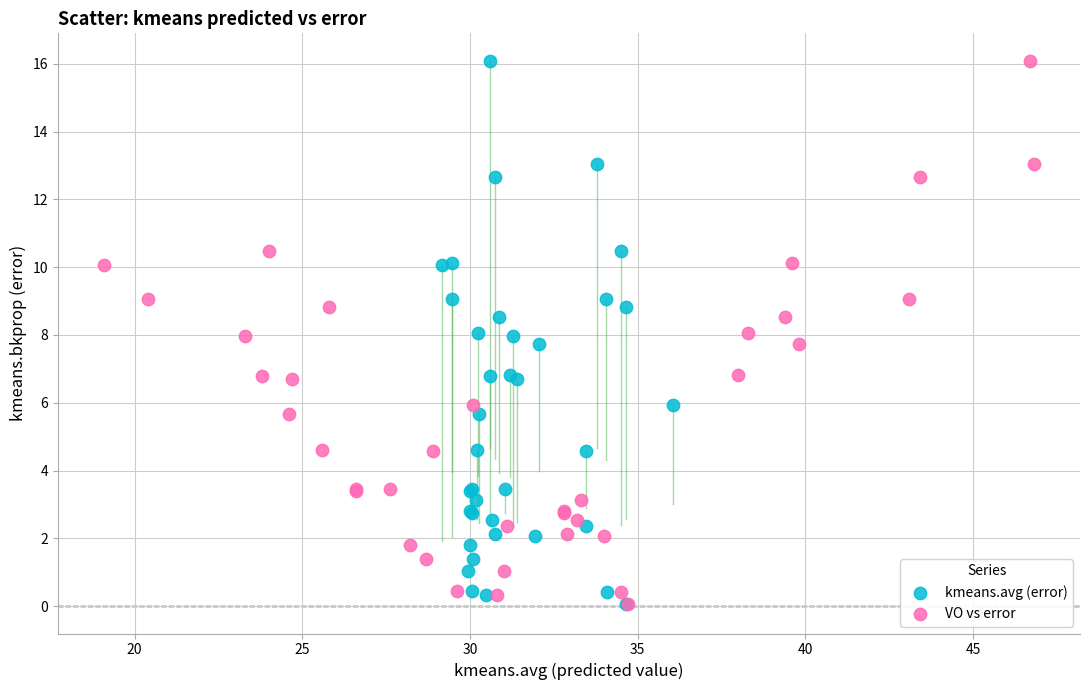

What are all the series names shown in the legend?

kmeans.avg (error), VO vs error